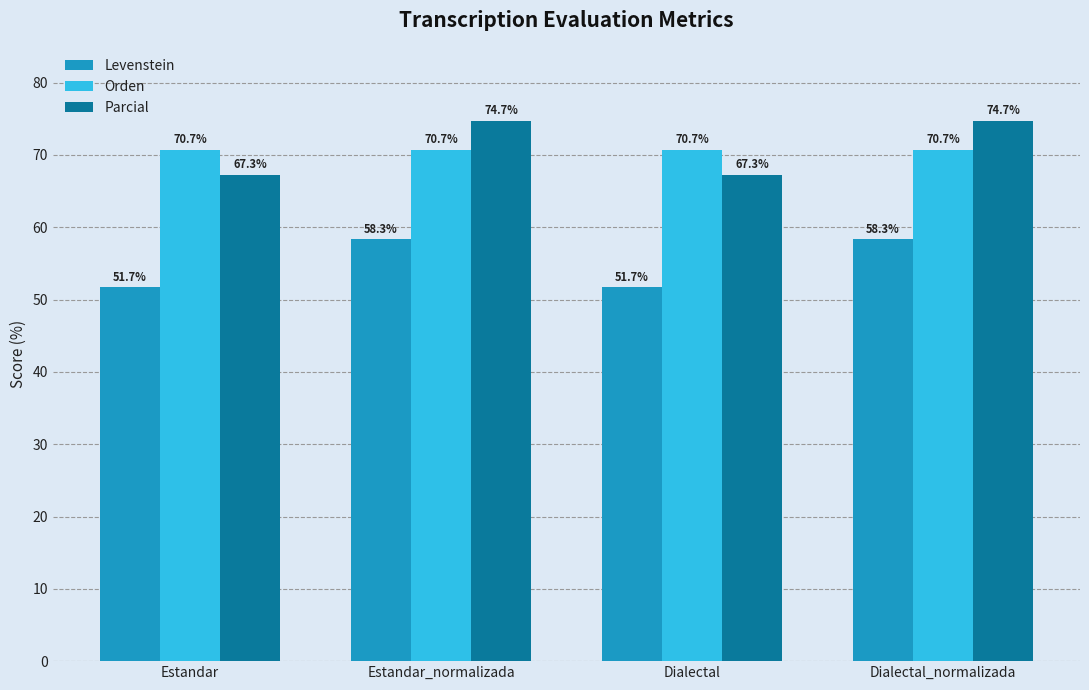

True or false: Parcial has a value of 67.3 at Dialectal.

True